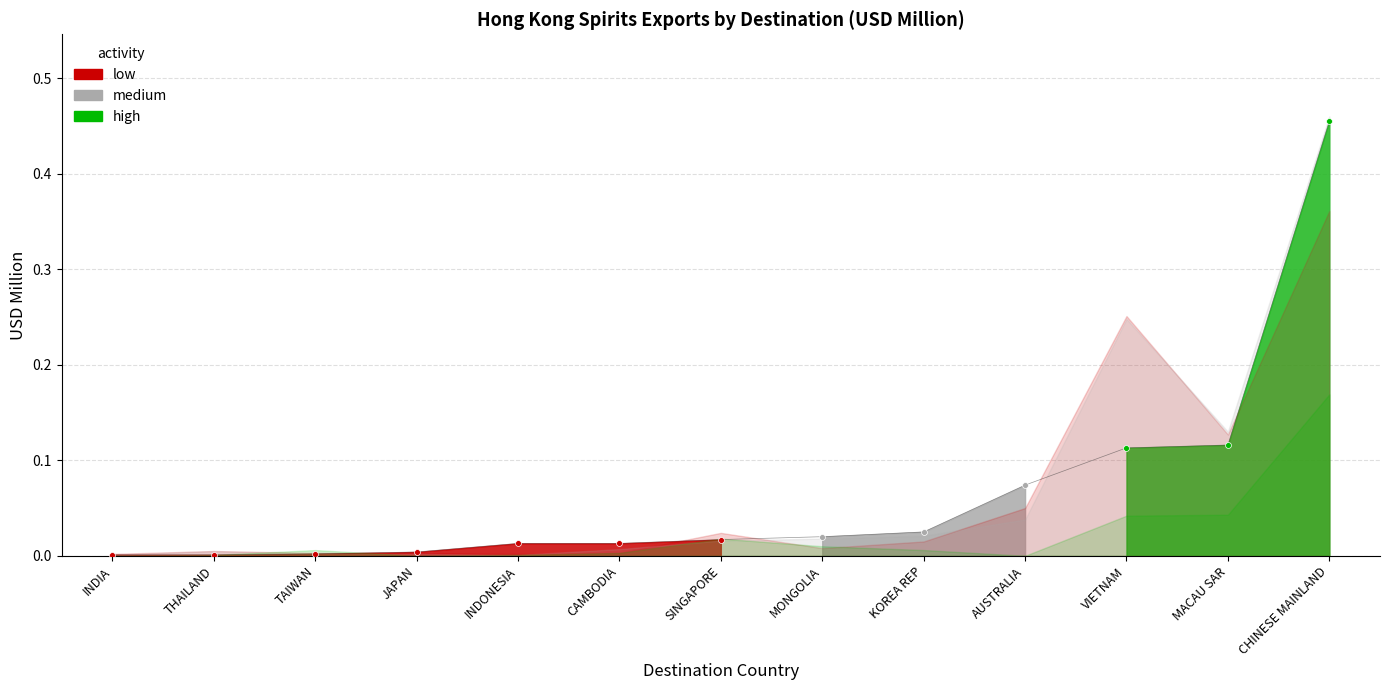

At which category is the sum across all series the highest?

CHINESE MAINLAND